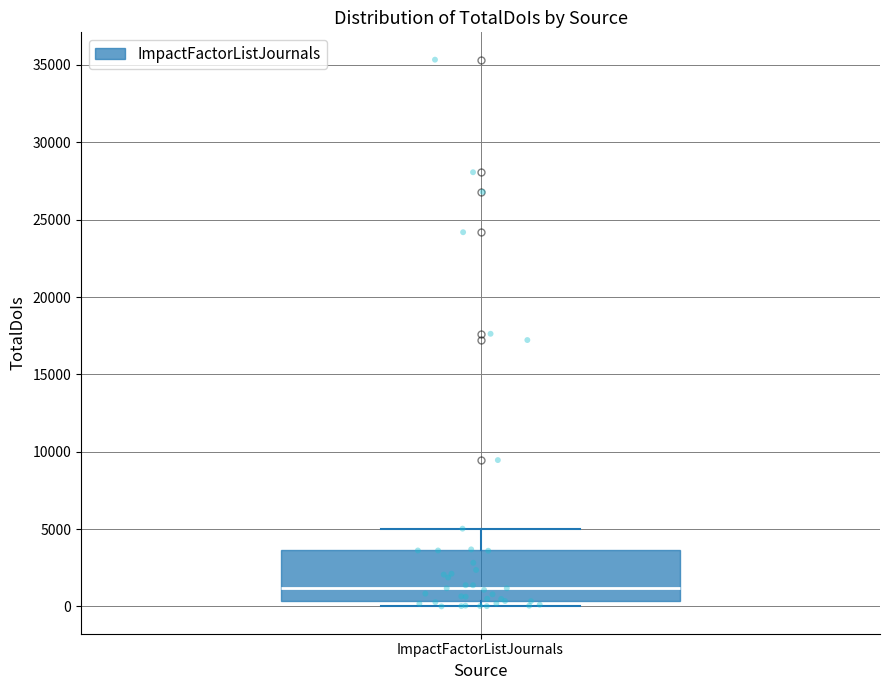

Where does the upper whisker of the box for ImpactFactorListJournals end on the y-axis? The values are not printed on the chart, so give them approximately, as read against the axis.

5000